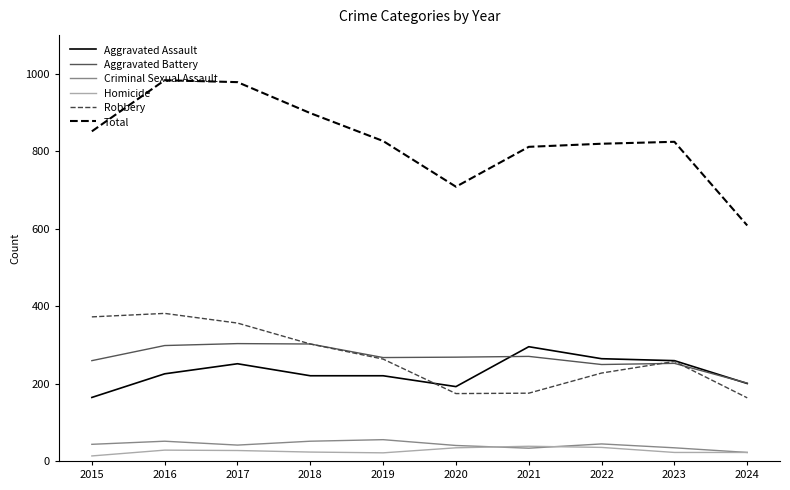

Is this an area chart (filled region under the line)?

No